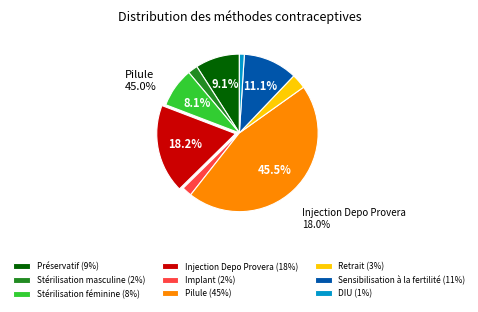

What percentage do Implant and Injection Depo Provera together represent?

20.2%